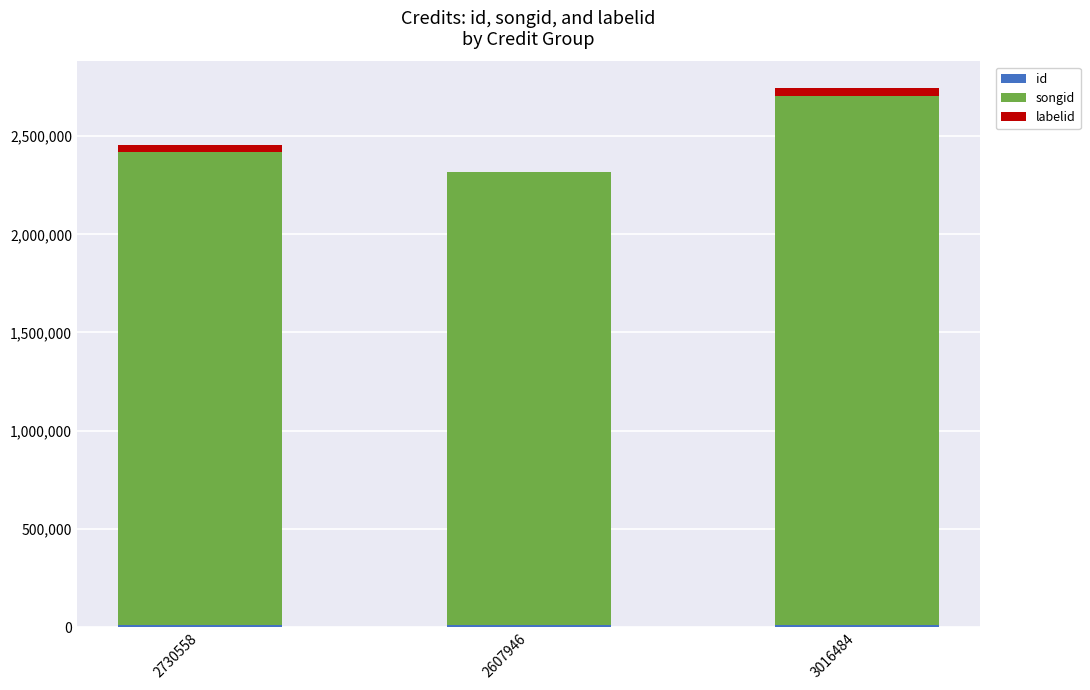

At which category is the sum across all series the highest?

3016484